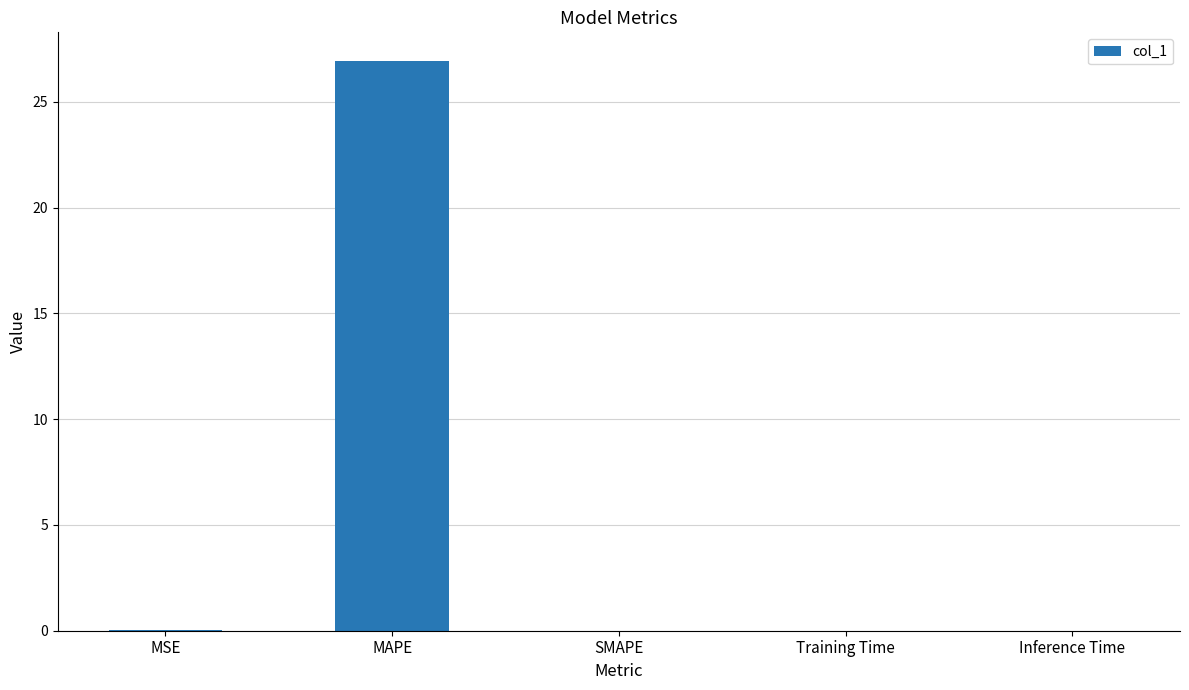

Which label corresponds to the largest value in the chart?

MAPE